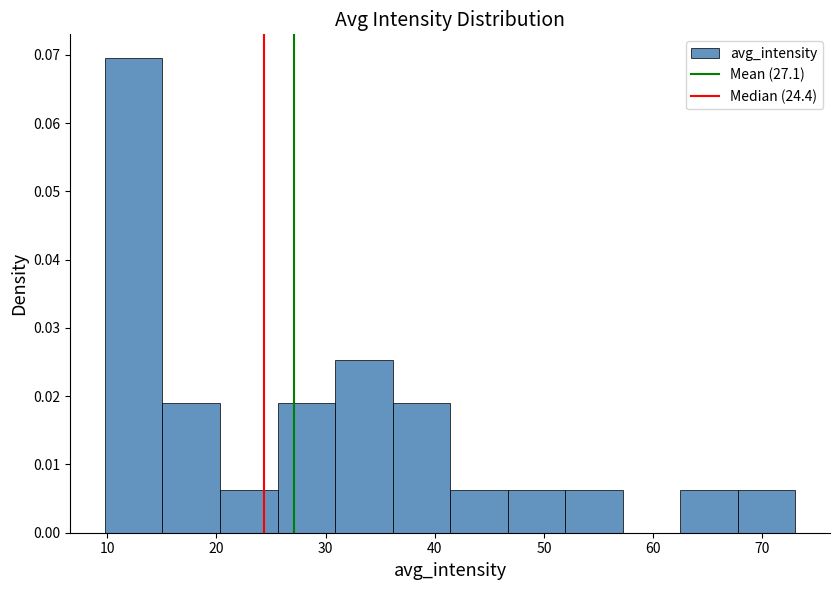

Over which range of the x-axis is the bar tallest?

10 to 15